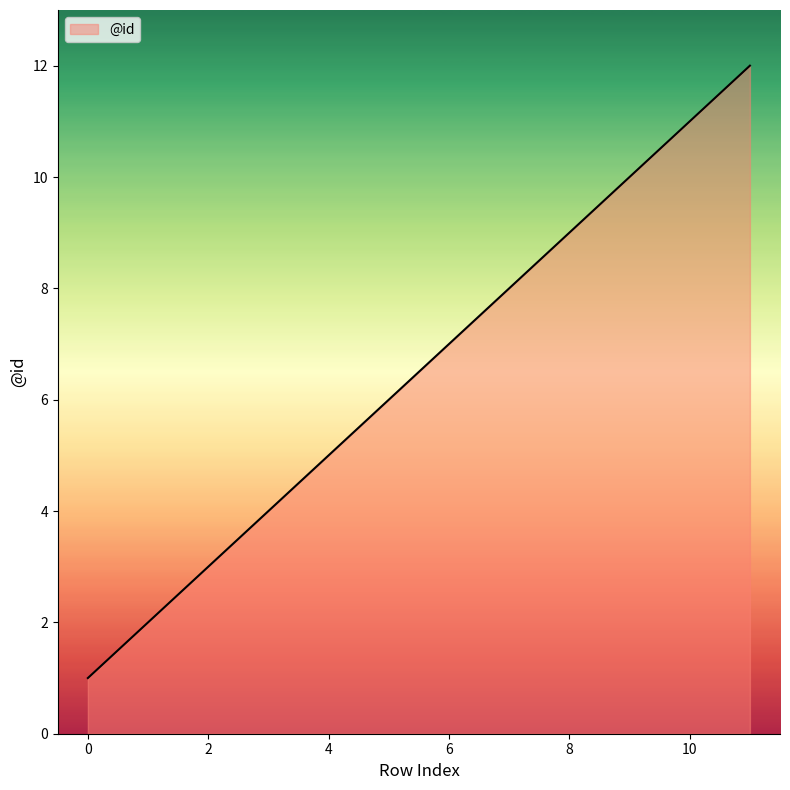

What is the difference between the maximum and second lowest values?

10